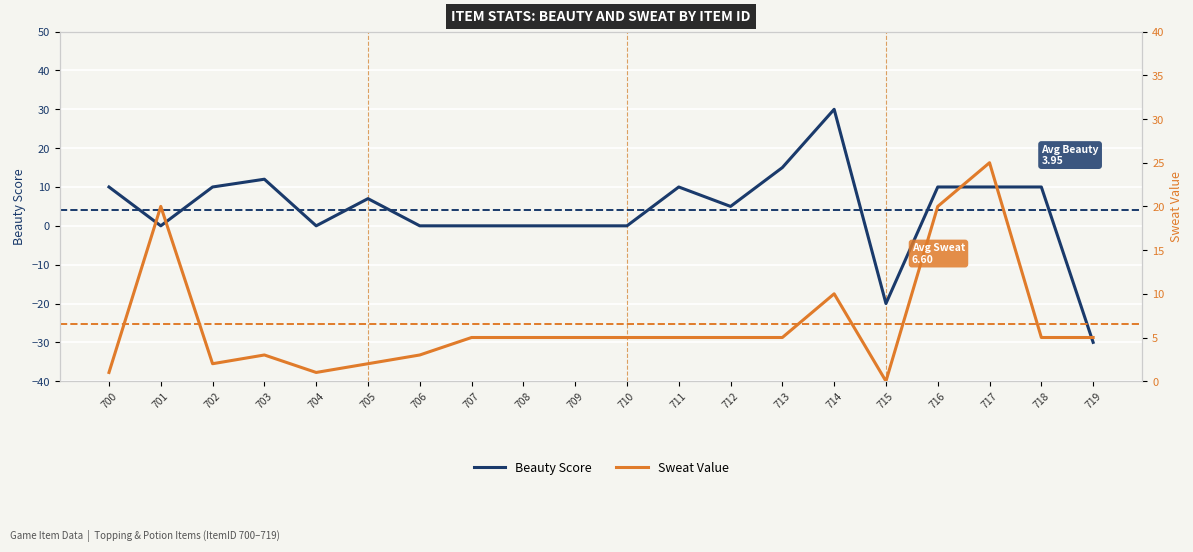

What is the total value across all series at 709?

5